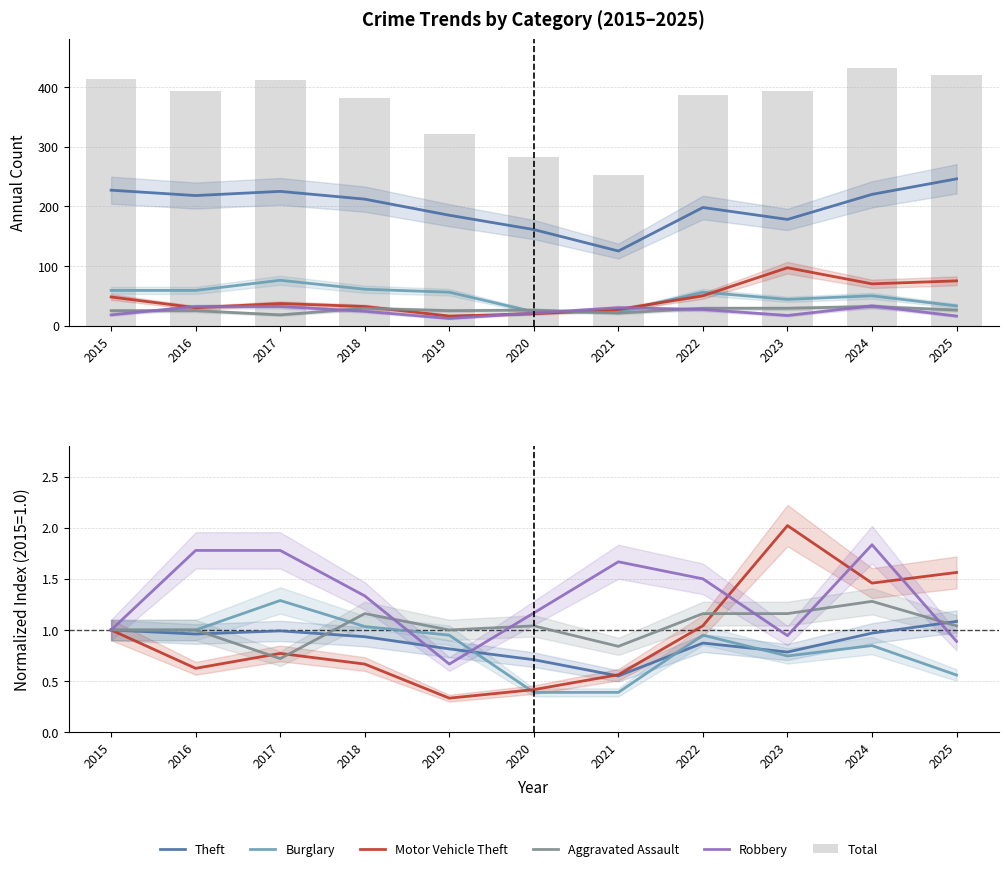

Is the value of Motor Vehicle Theft at 2020 greater than the value of Burglary at 2015?

No